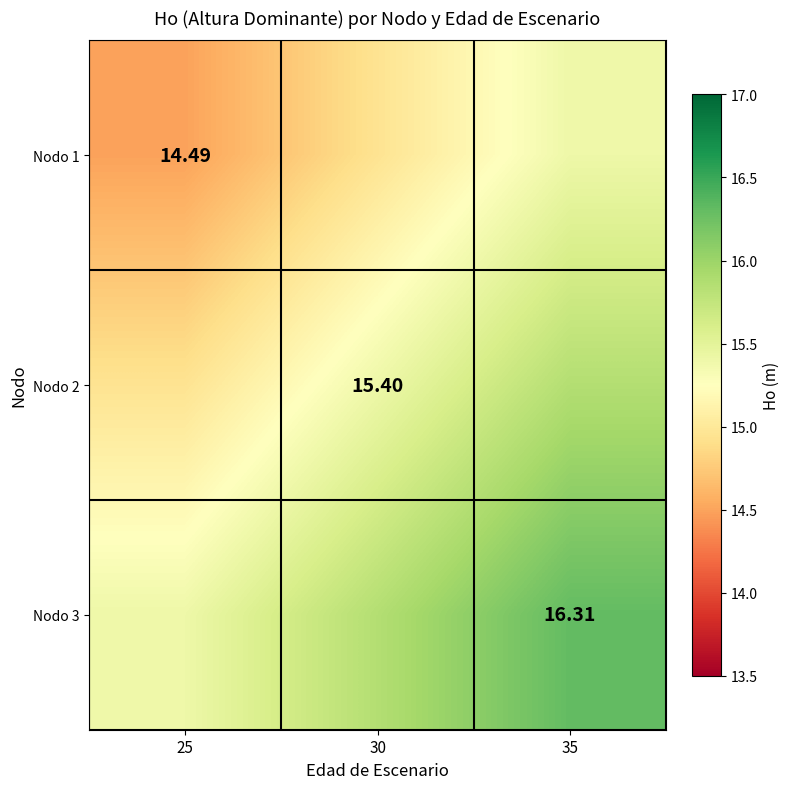

What is the difference between the maximum and minimum values in the Nodo 1 series?

0.9